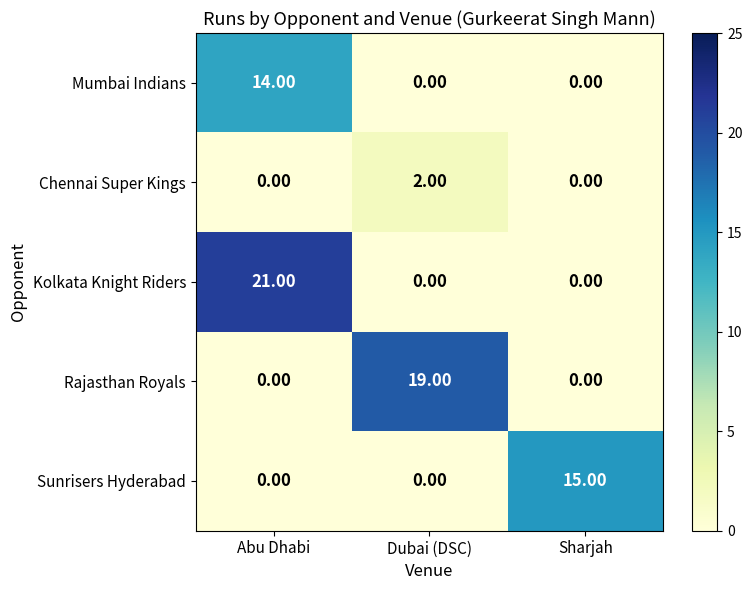

Which series has the largest range (max minus min)?

Kolkata Knight Riders